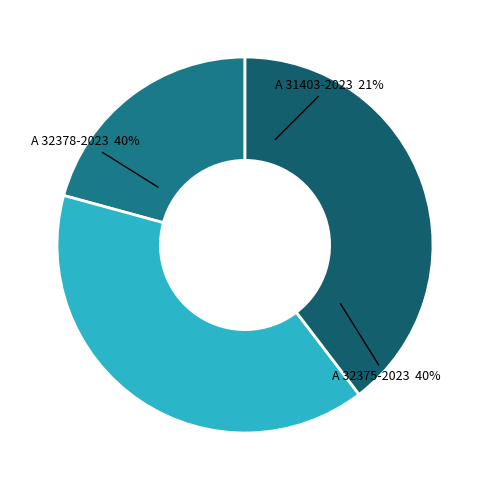

To the nearest percent, what portion does A 31403-2023 represent?

21%